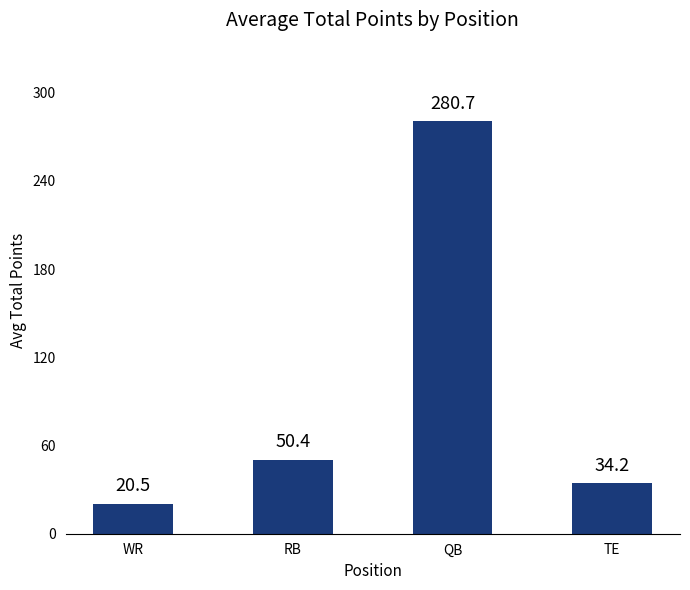

What position from the left is RB?

2